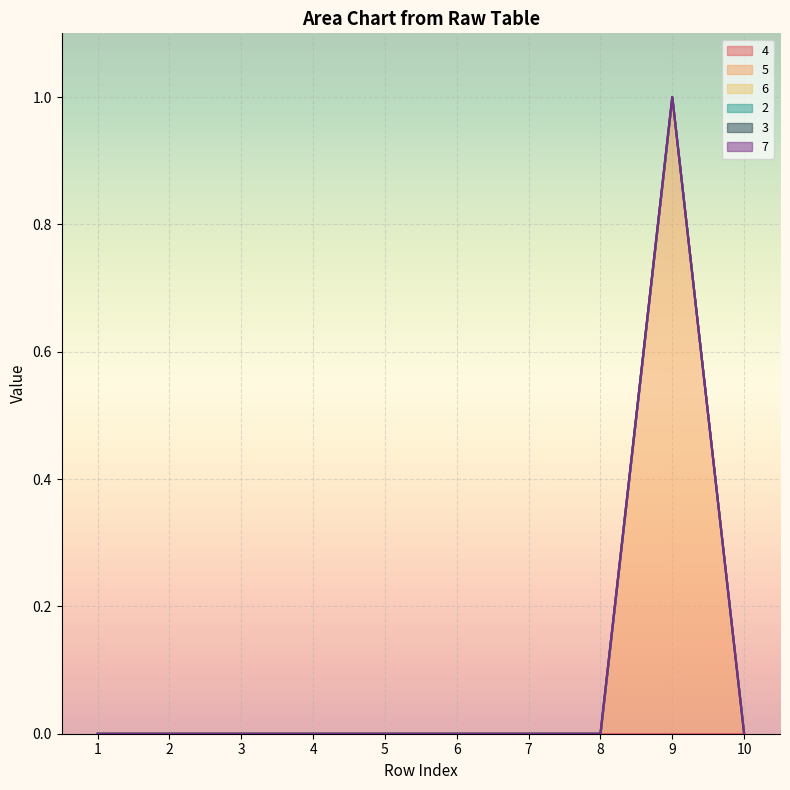

What is the difference between the maximum and minimum values in the 5 series?

1.0